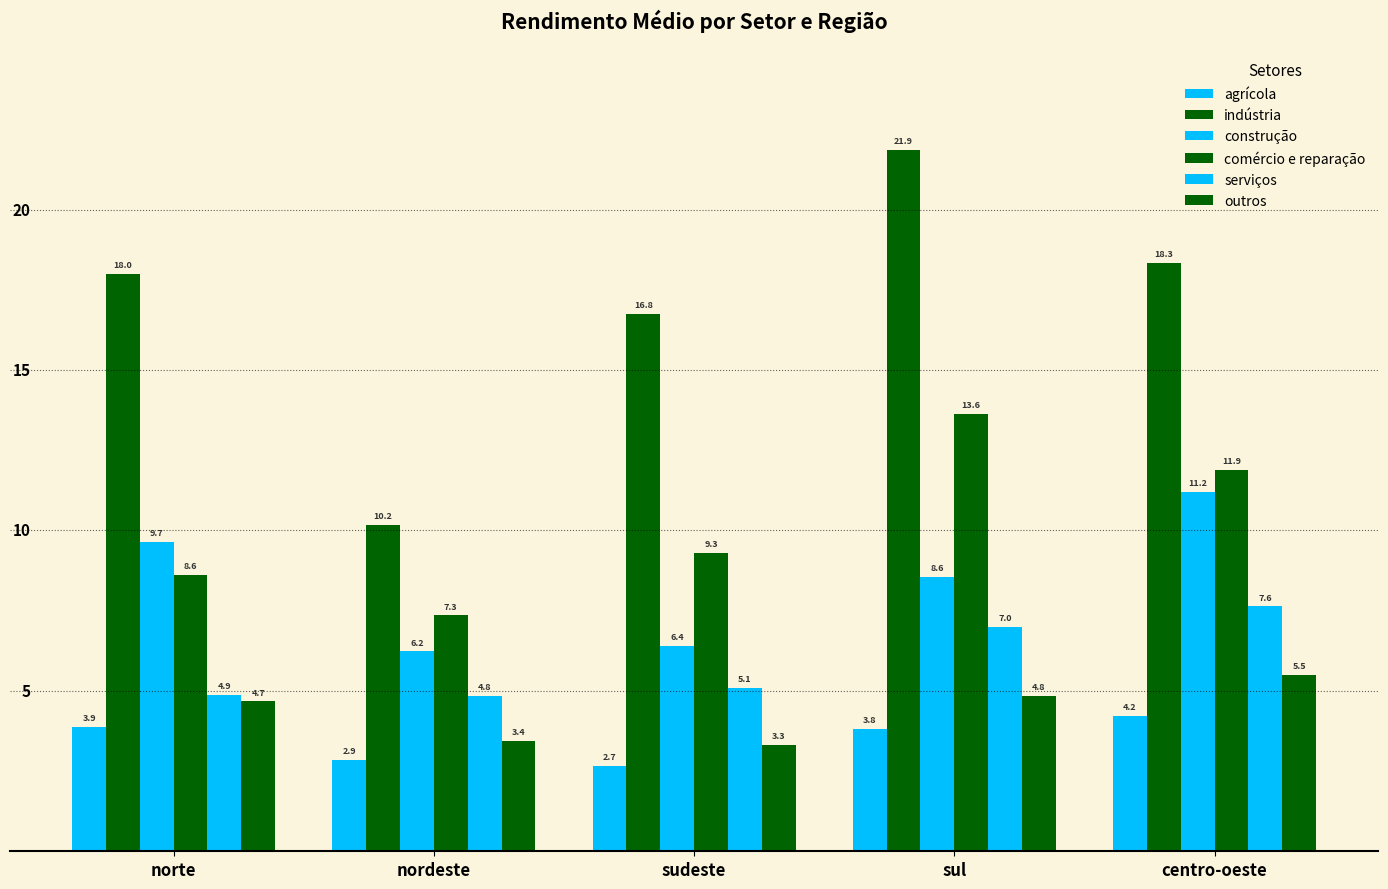

Are the bars horizontal?

No